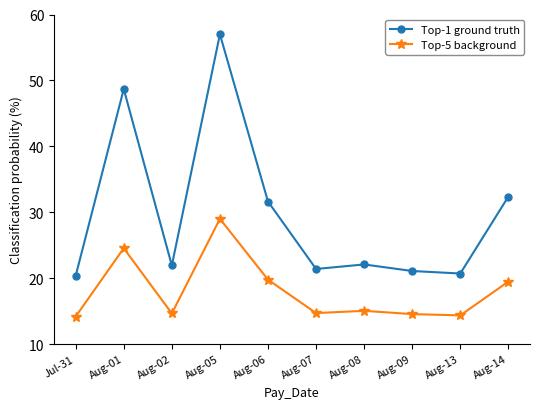

True or false: Top-1 ground truth and Top-5 background cross at least once.

False